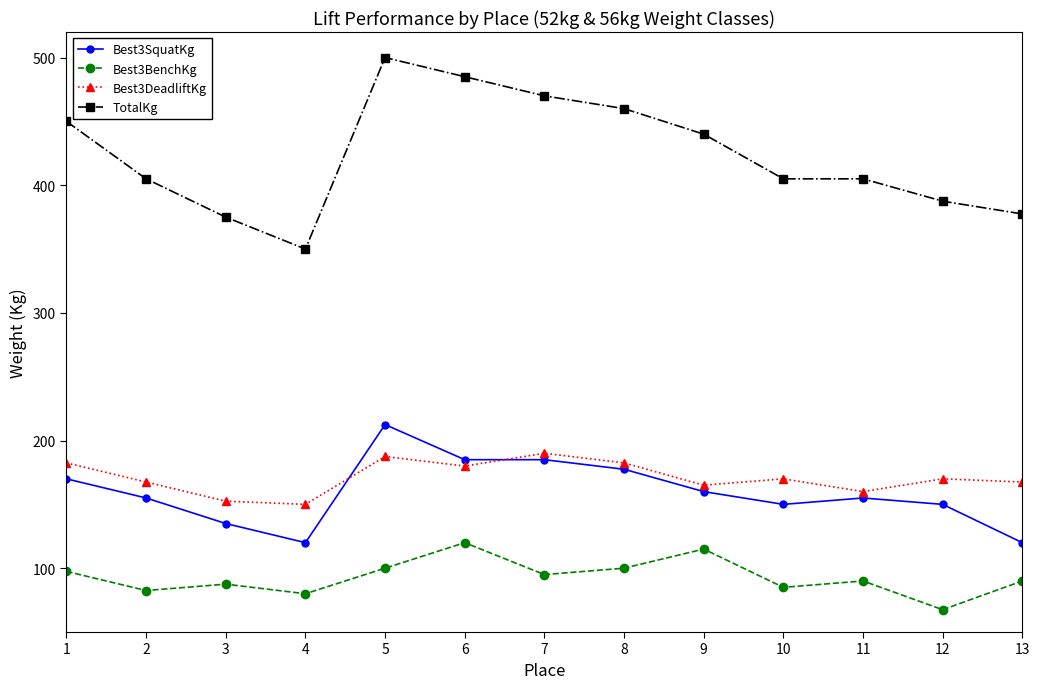

The Best3SquatKg series shows 170.0 at 1. True or false?

True